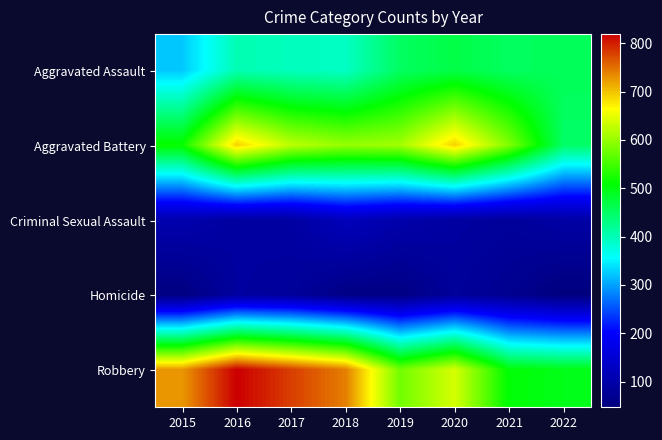

At which category does the chart reach its minimum across all series?

2022